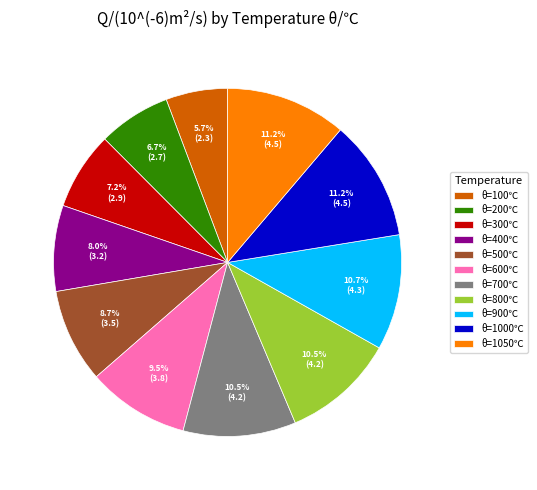

What is the smallest slice in the pie chart?

θ=100℃